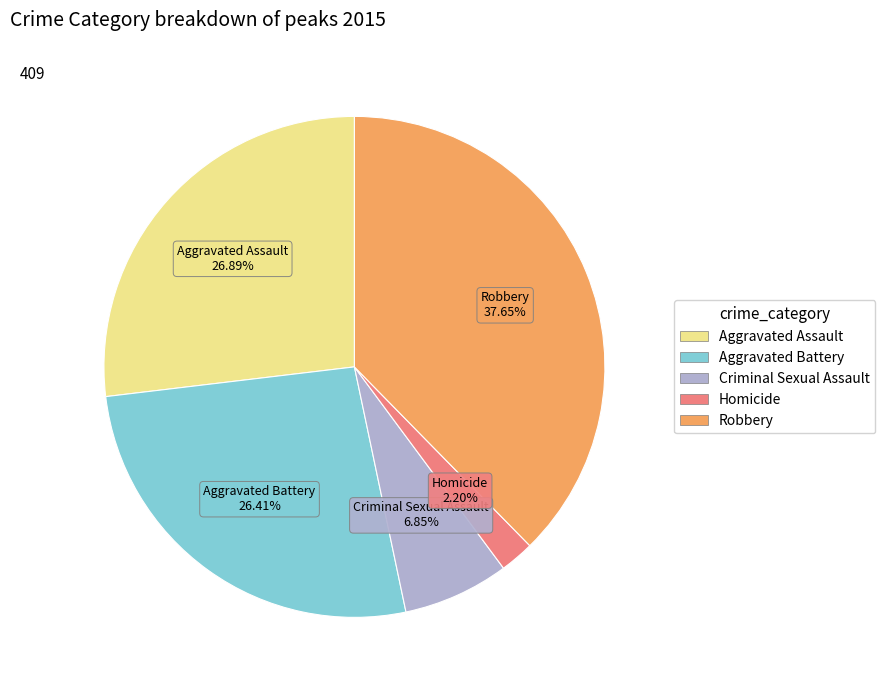

Which category has the biggest portion of the pie?

Robbery